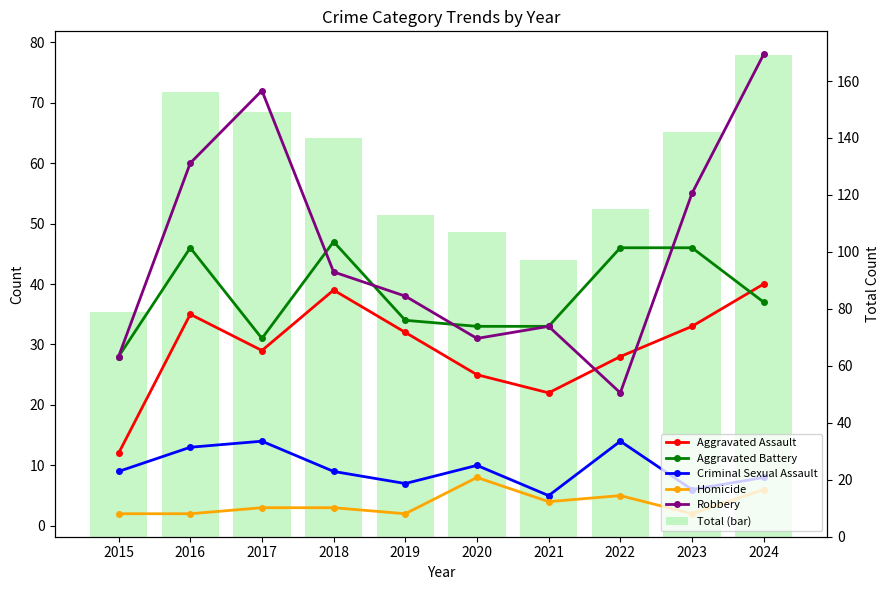

Is it true that Robbery equals 78 at 2024?

True